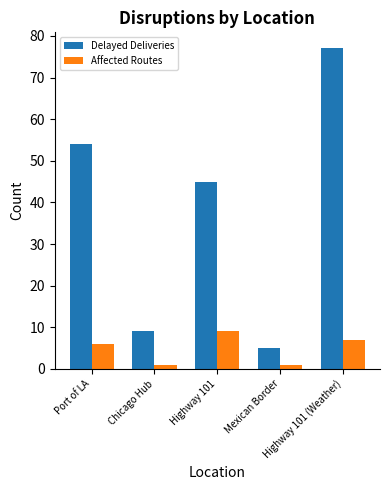

What is the difference between the highest and lowest values at Chicago Hub?

8